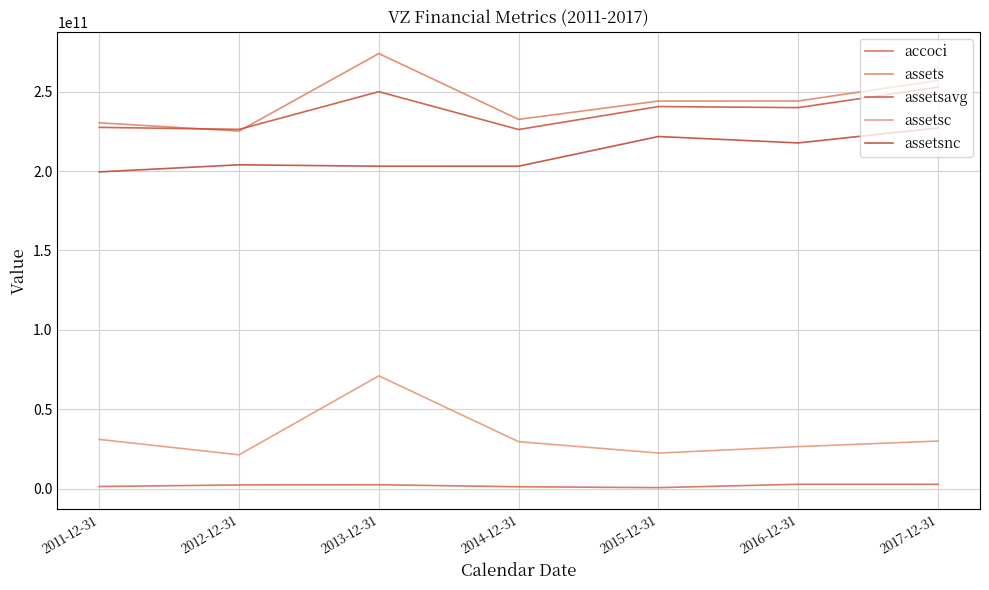

Reading right to left, transcribe all the data shown in this chart.

accoci: 2017-12-31=2659000000	2016-12-31=2673000000	2015-12-31=550000000	2014-12-31=1111000000	2013-12-31=2358000000	2012-12-31=2235000000	2011-12-31=1269000000
assets: 2017-12-31=257143000000	2016-12-31=244180000000	2015-12-31=244175000000	2014-12-31=232616000000	2013-12-31=274098000000	2012-12-31=225222000000	2011-12-31=230461000000
assetsavg: 2017-12-31=252883500000	2016-12-31=240033750000	2015-12-31=240697750000	2014-12-31=226224500000	2013-12-31=250076250000	2012-12-31=226324250000	2011-12-31=227589250000
assetsc: 2017-12-31=29913000000	2016-12-31=26395000000	2015-12-31=22355000000	2014-12-31=29499000000	2013-12-31=70994000000	2012-12-31=21235000000	2011-12-31=30939000000
assetsnc: 2017-12-31=227230000000	2016-12-31=217785000000	2015-12-31=221820000000	2014-12-31=203117000000	2013-12-31=203104000000	2012-12-31=203987000000	2011-12-31=199522000000